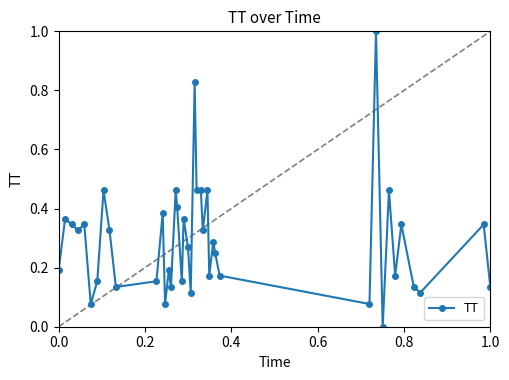

True or false: there are more than 2 points higher than both neighbors.

True